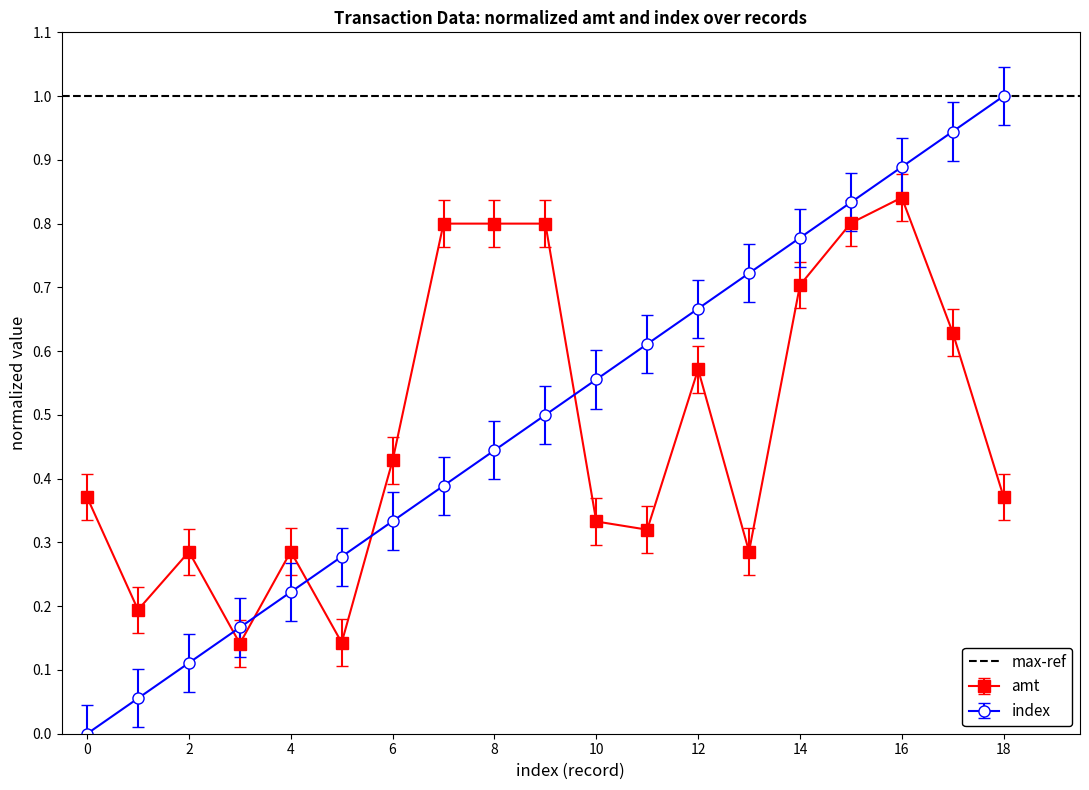

How many lines are shown in the chart?

2